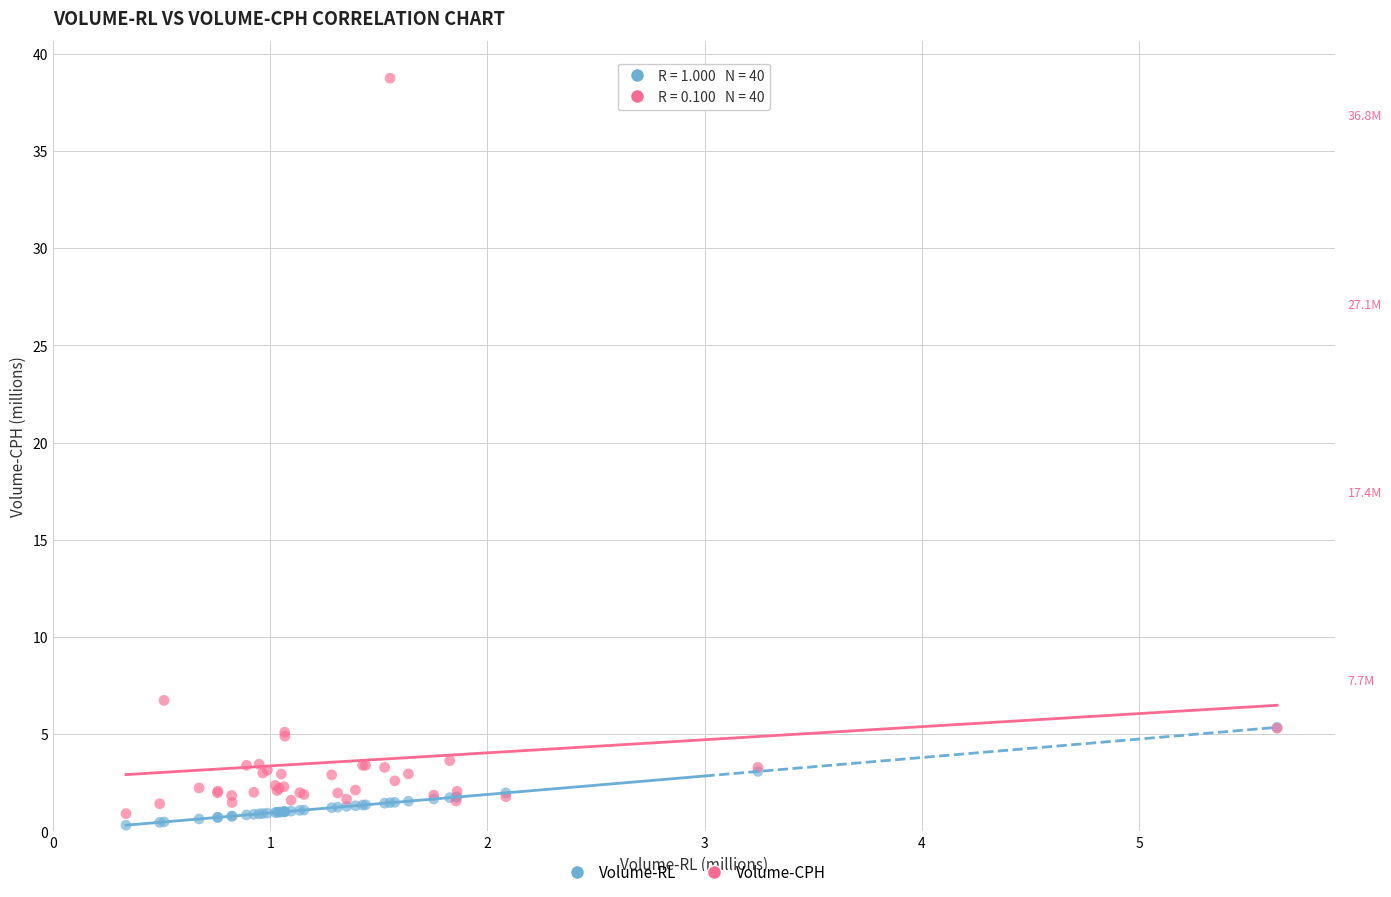

Which series contains the lowest Y value?

Volume-RL